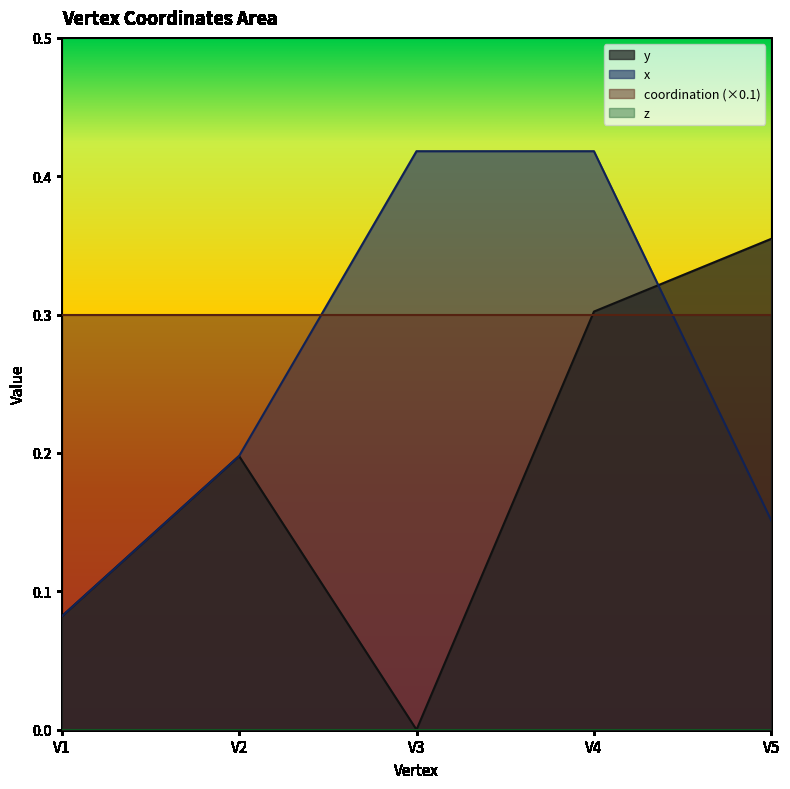

How many intersections are there between y and x?

1